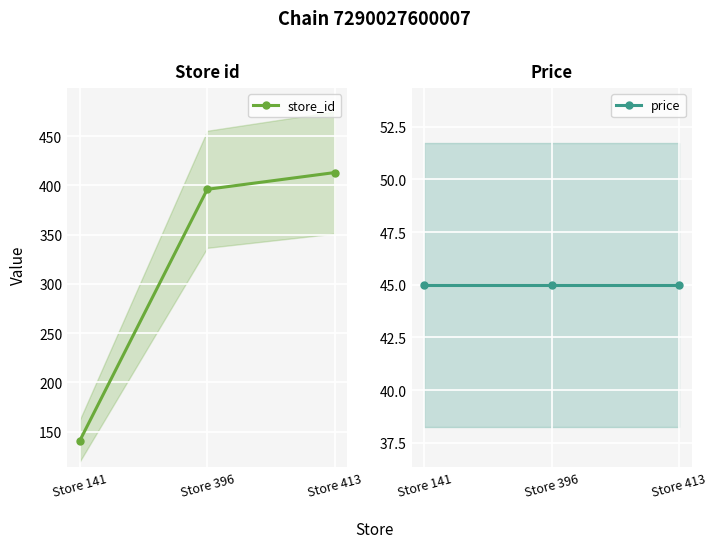

Is the value of price at Store 141 greater than the value of store_id at Store 396?

No